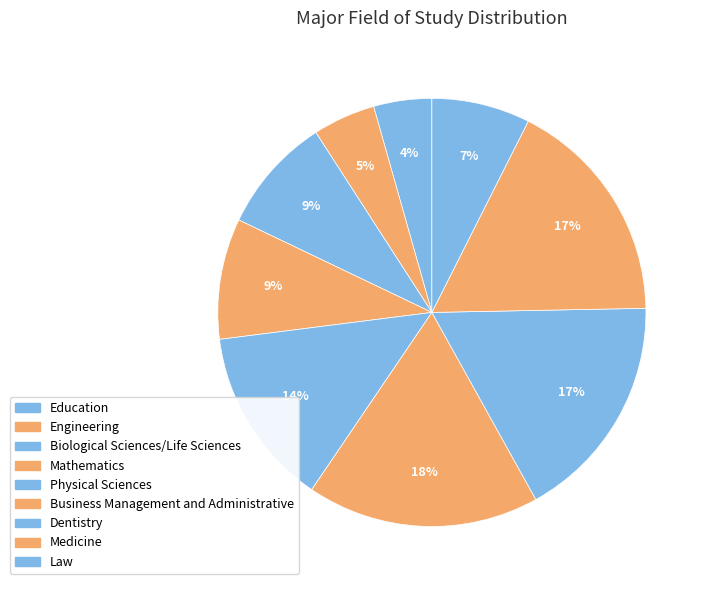

True or false: Biological Sciences/Life Sciences accounts for 1% of the total.

False